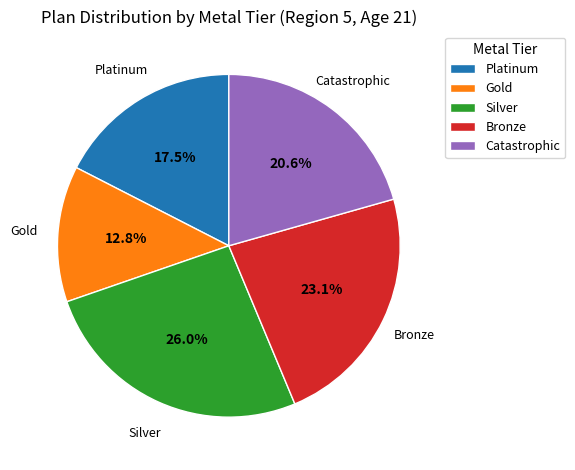

Which category has the smallest portion of the pie?

Gold